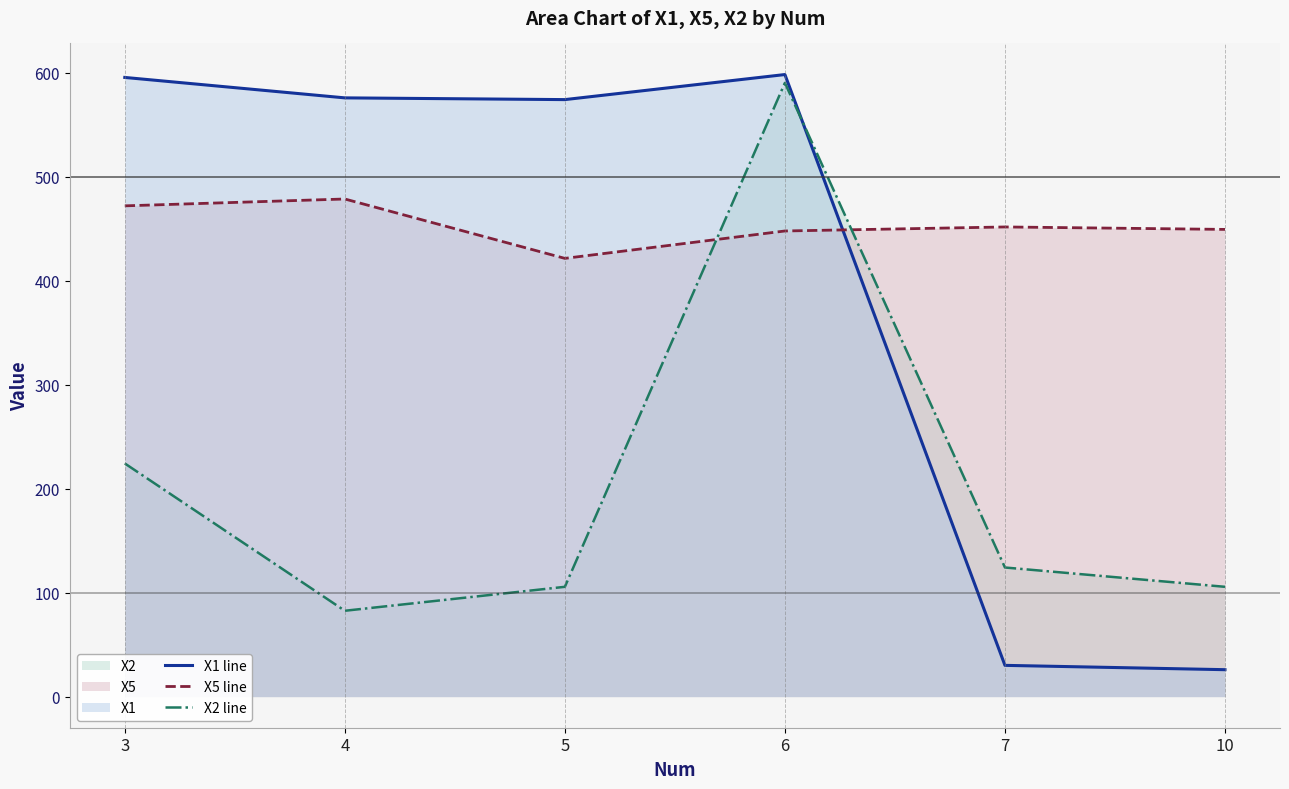

What is the total value across all series at 10?

581.1